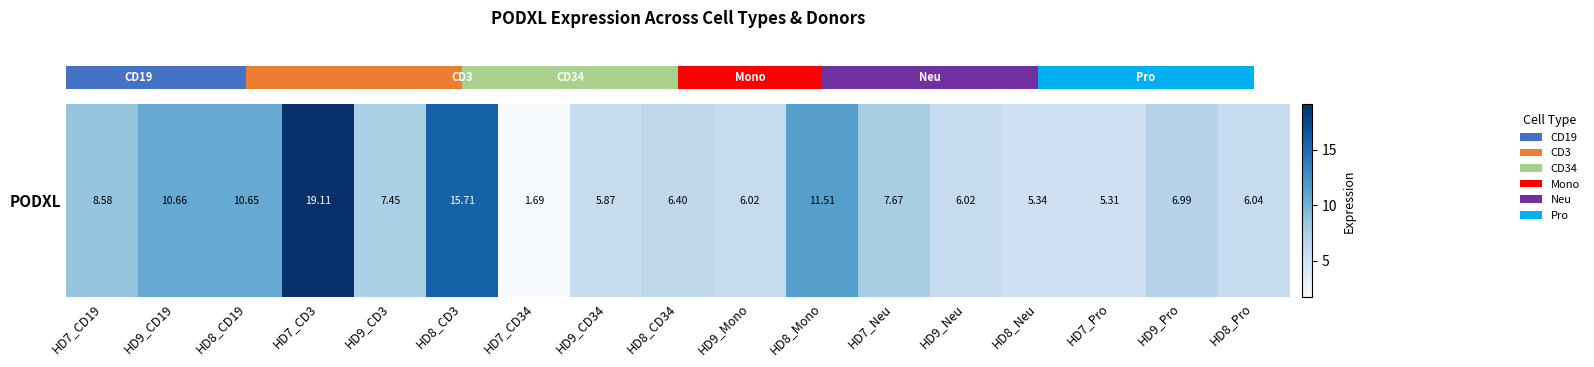

What is the smallest value displayed?

1.7